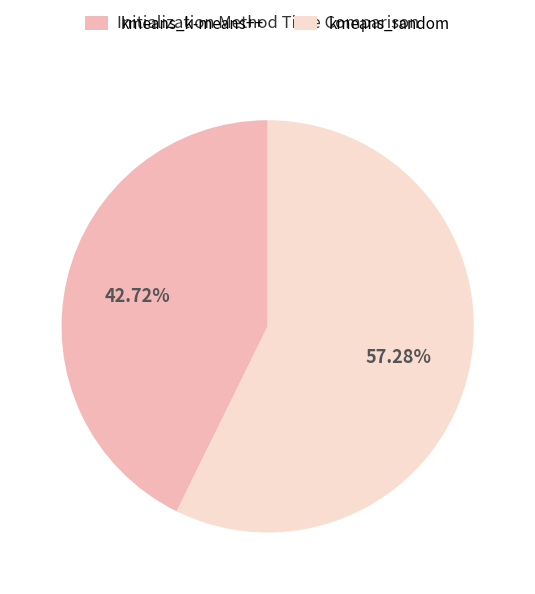

Count the number of slices in the pie.

2